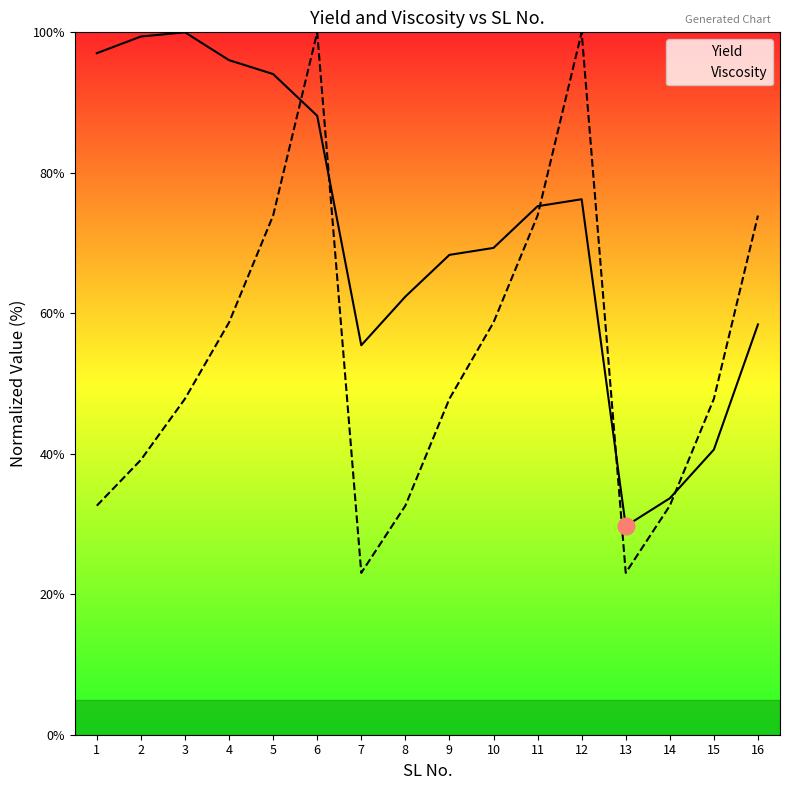

Where is the first local minimum for Yield?

7